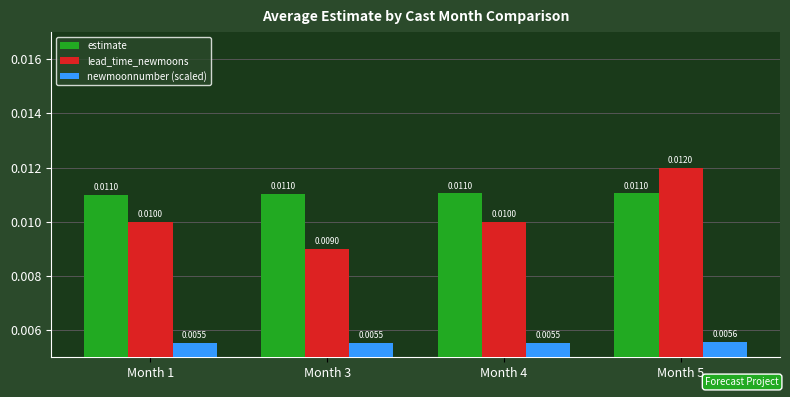

How many newmoonnumber (scaled) values are between 0 and 1?

4